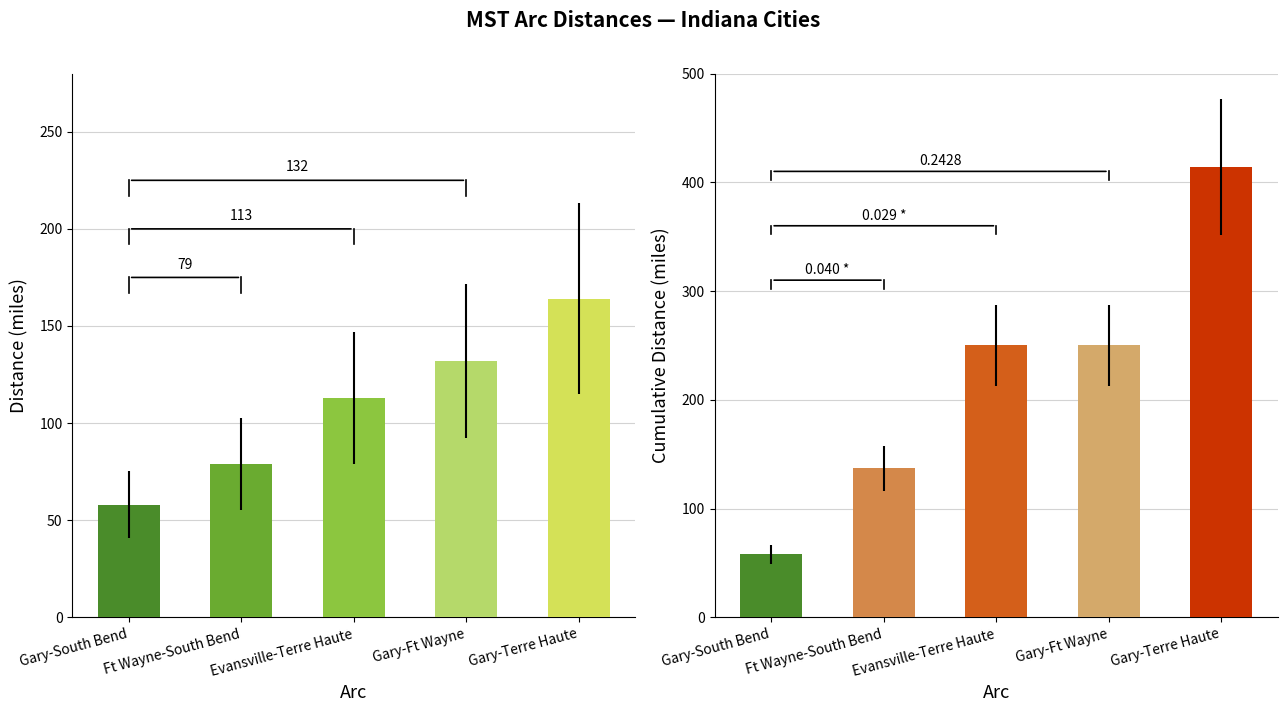

How many values in the Cumulative Distance series are below 250?

2